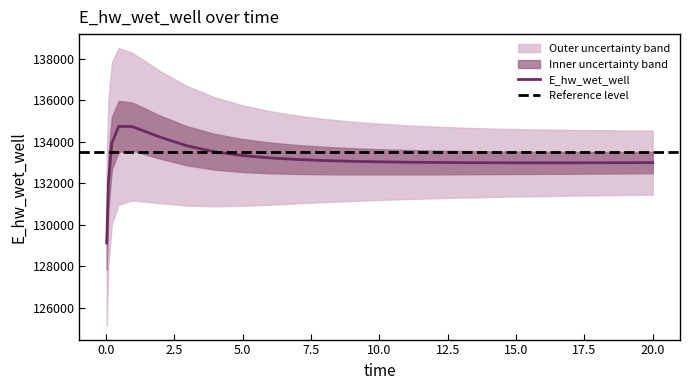

What is the label of the 11th point from the left?

6.96875